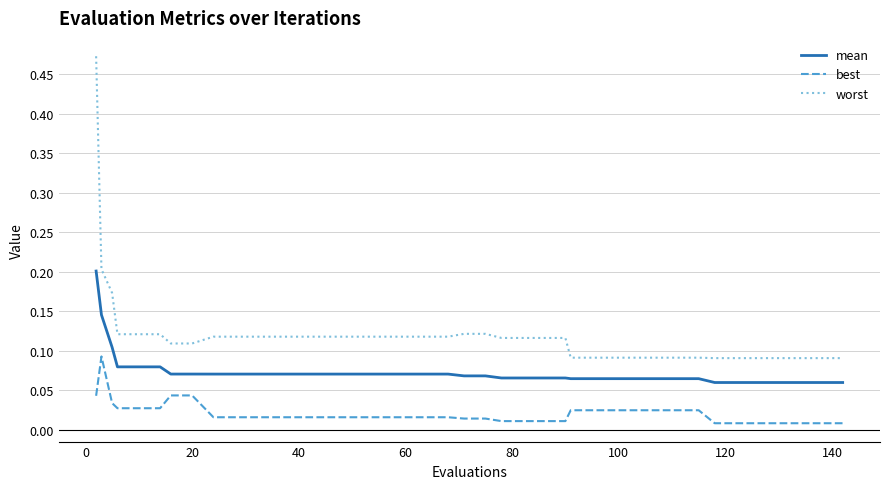

True or false: best and worst cross at least once.

False